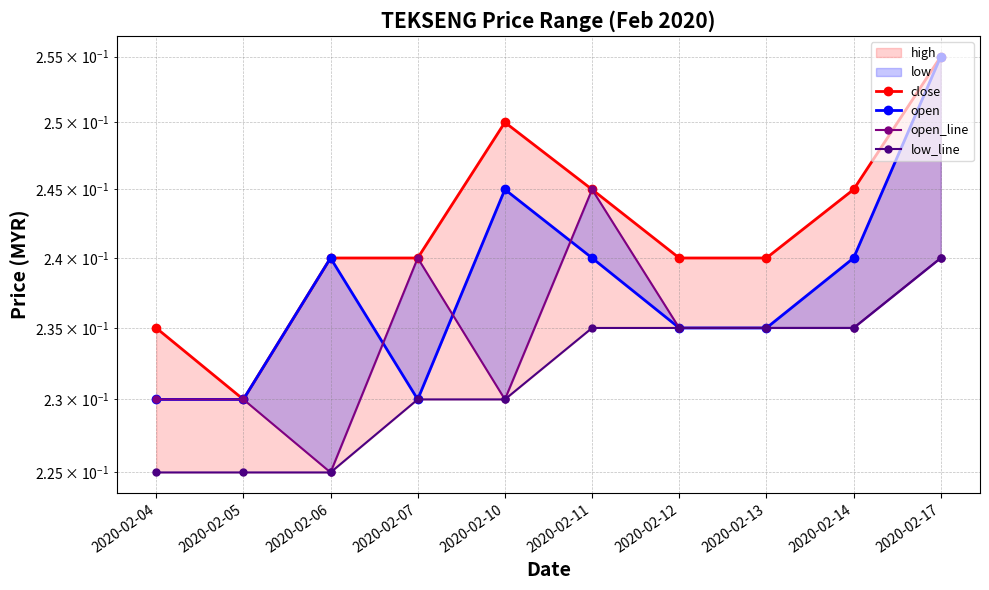

Is it true that open equals 0.2 at 2020-02-05?

True